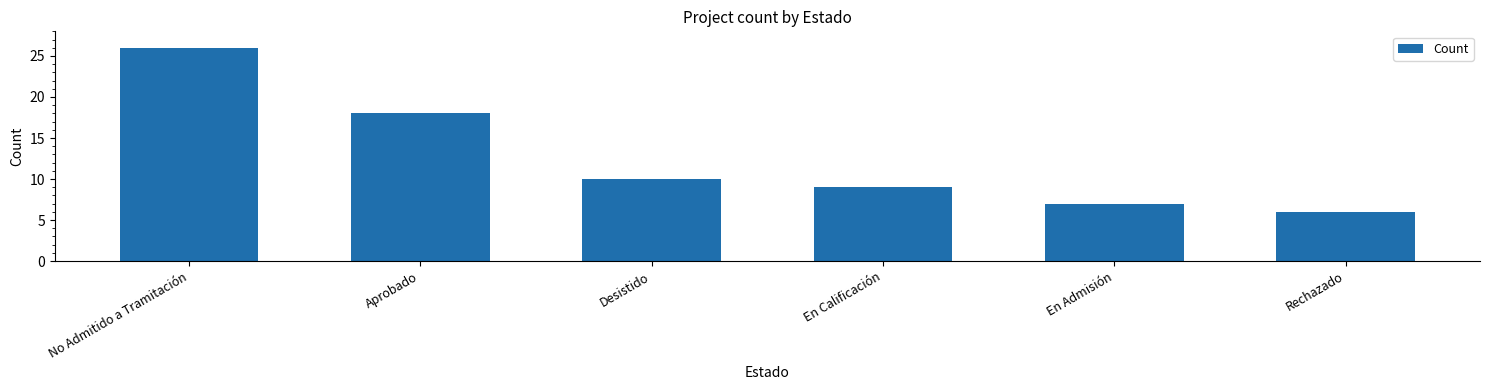

Is it true that the value at En Calificación is 9?

True